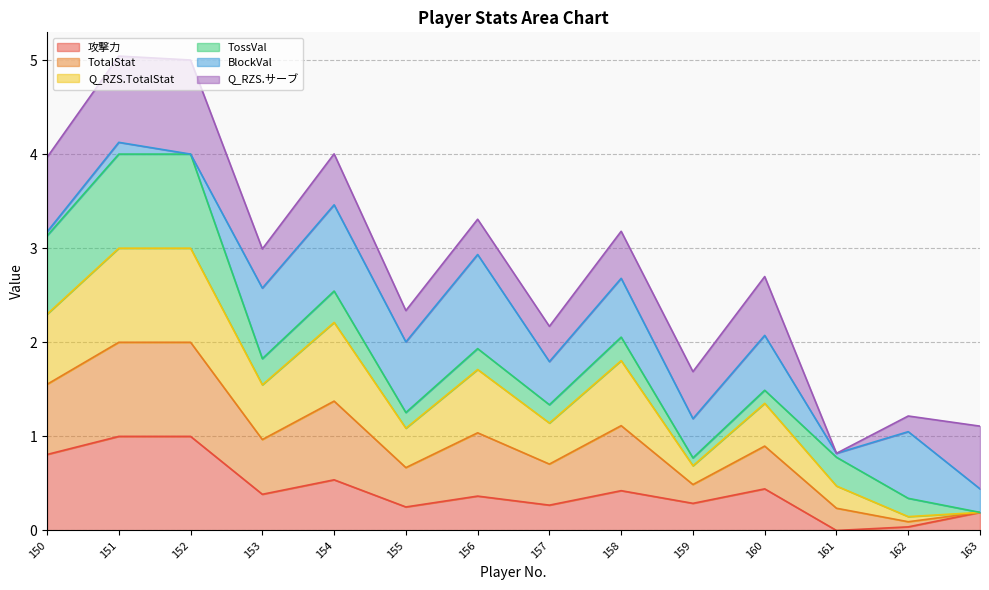

True or false: Q_RZS.TotalStat and 攻撃力 intersect in this chart.

False